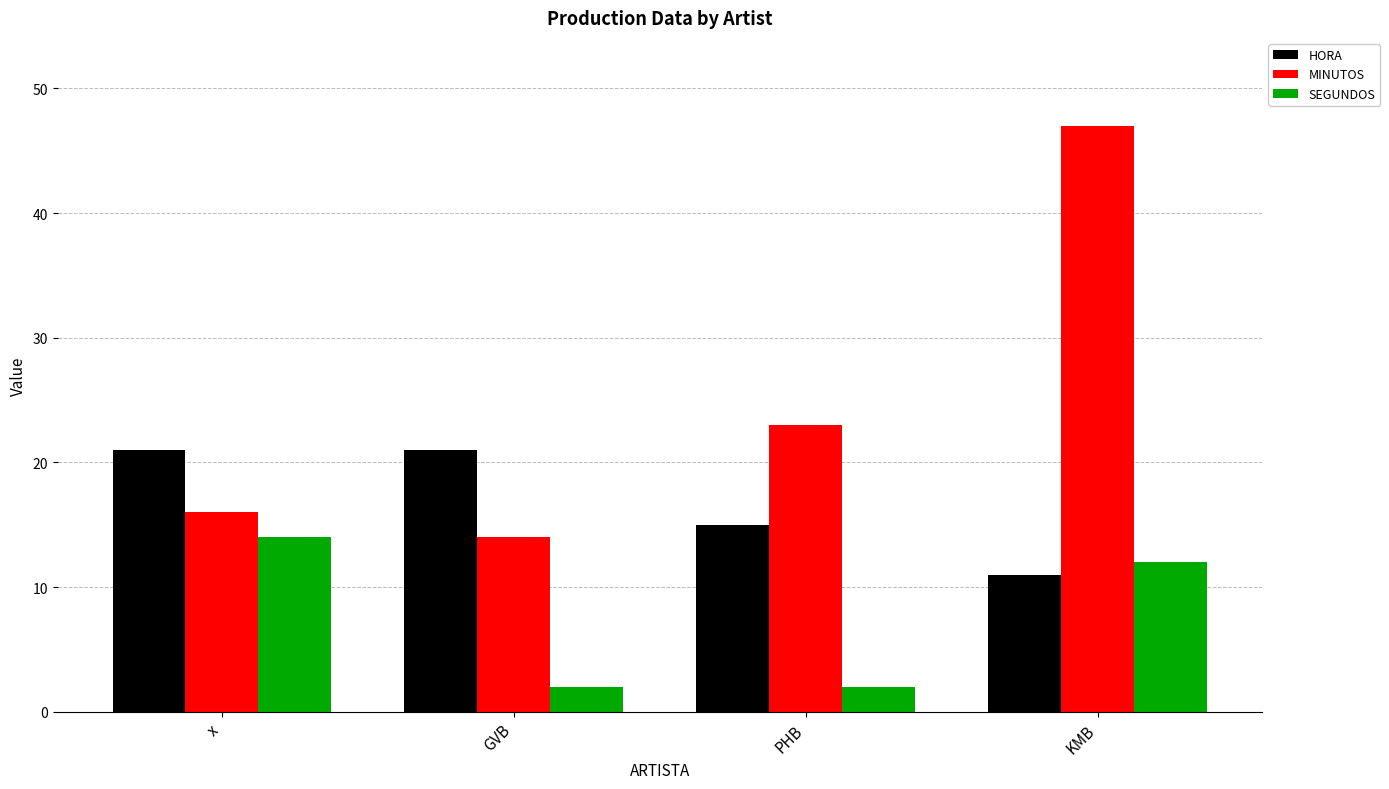

Reading left to right, list all the values displayed in this chart.

HORA: 21	21	15	11
MINUTOS: 16	14	23	47
SEGUNDOS: 14	2	2	12